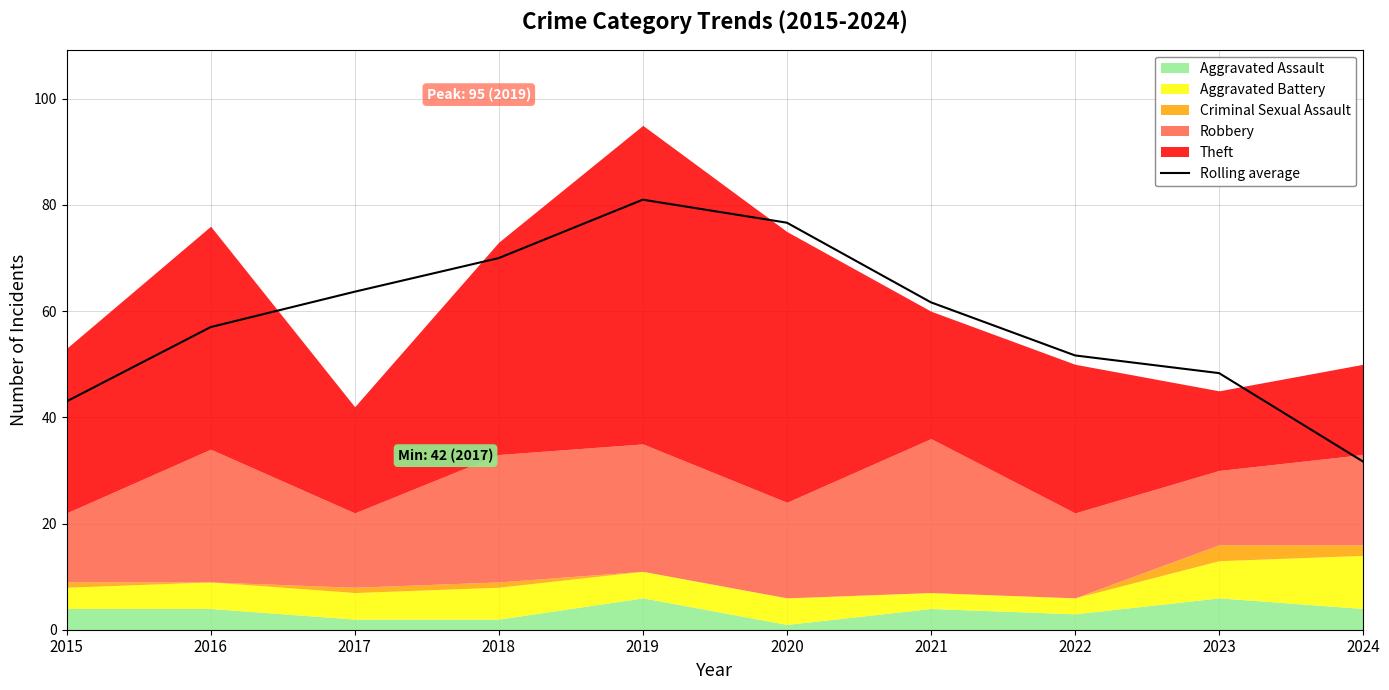

What is the value of the 3rd point from the left?

63.7